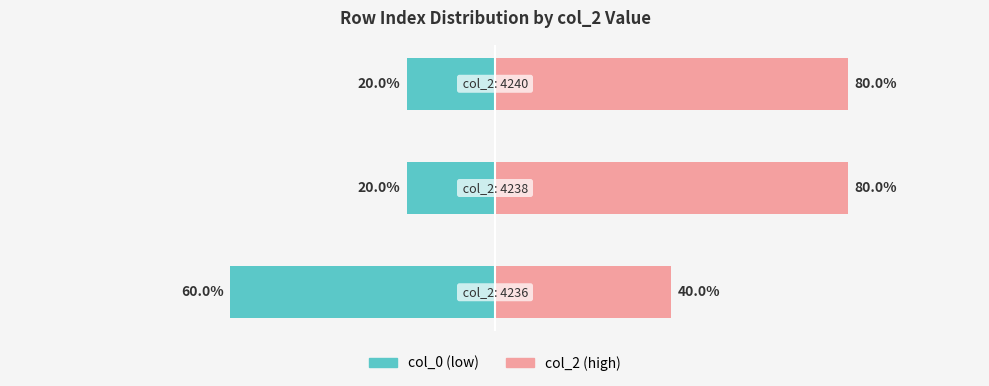

What is the difference between the maximum and minimum values in the col_2 (high) series?

40